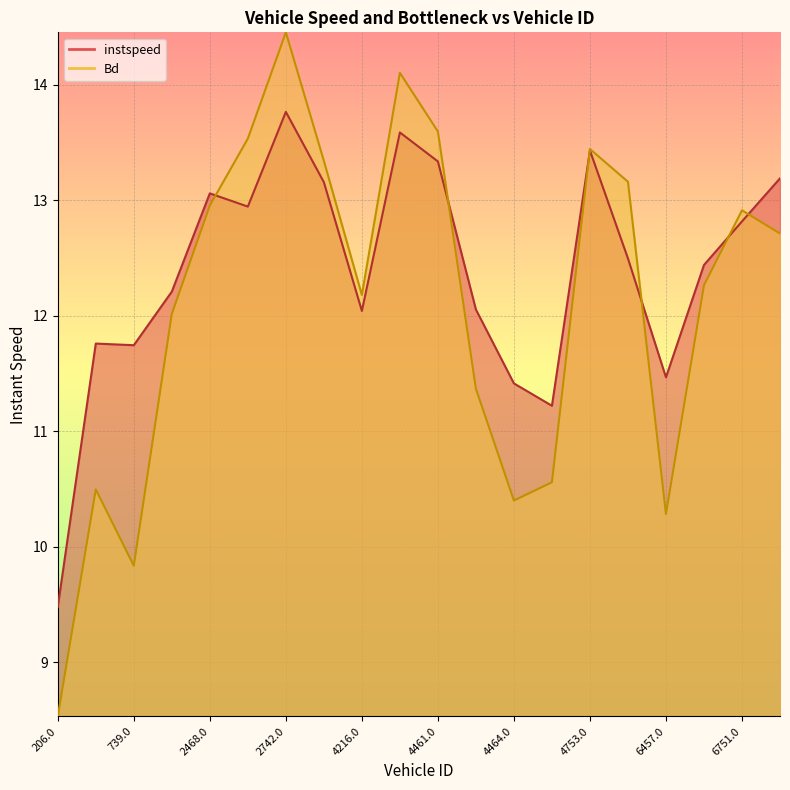

Which series has the widest spread of values?

Bd